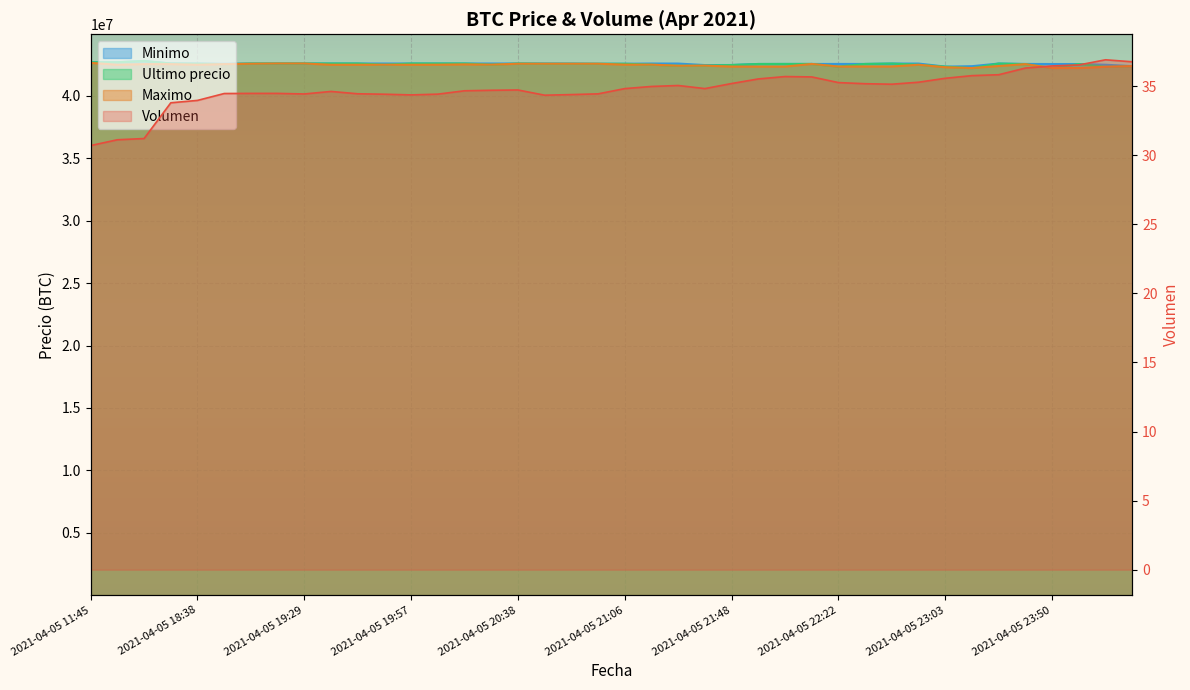

What is the label of the 5th point from the left?

2021-04-05 18:38